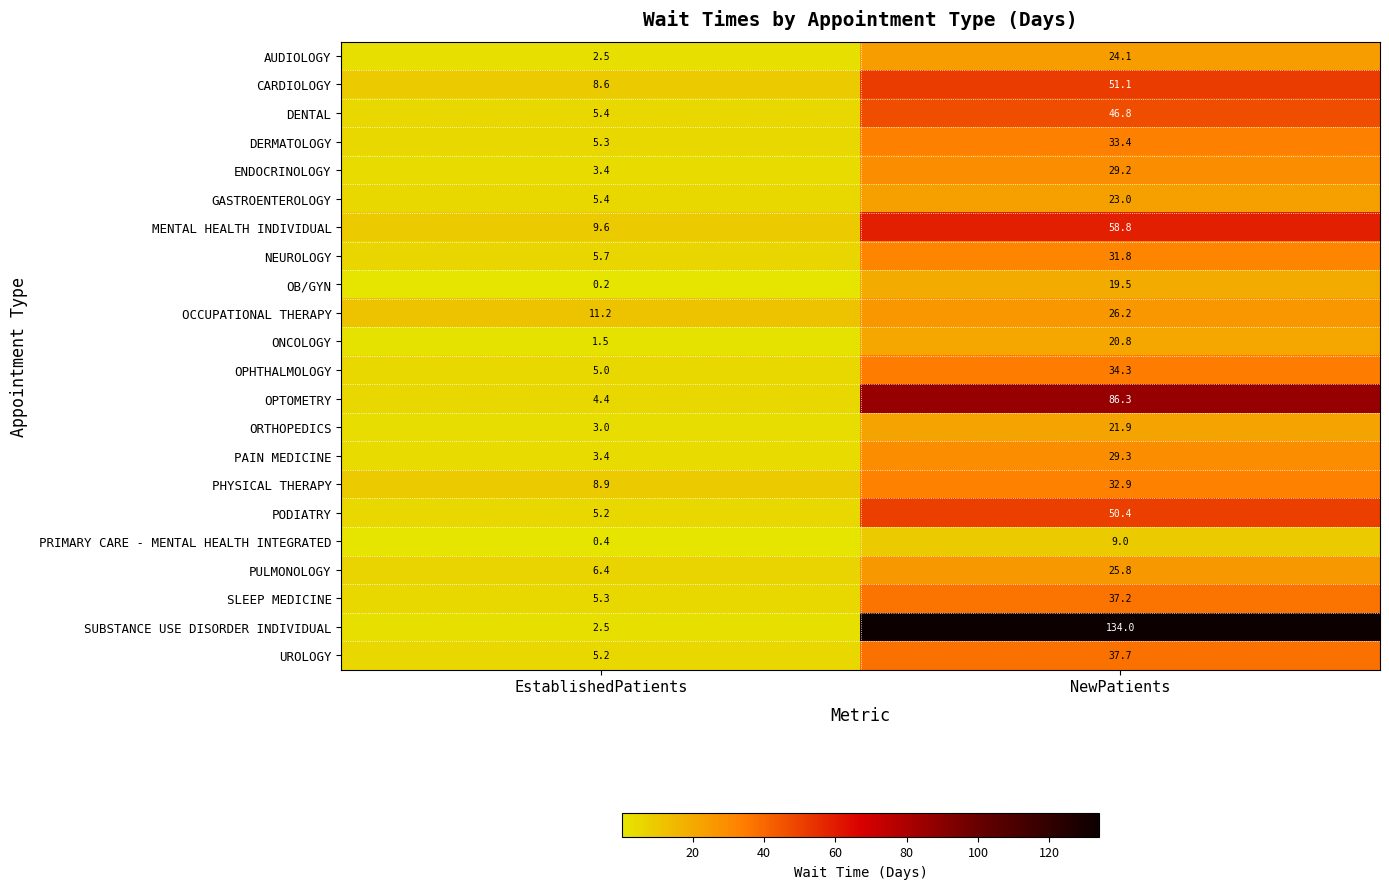

Rank the series by their maximum value, from highest to lowest.

SUBSTANCE USE DISORDER INDIVIDUAL, OPTOMETRY, MENTAL HEALTH INDIVIDUAL, CARDIOLOGY, PODIATRY, DENTAL, UROLOGY, SLEEP MEDICINE, OPHTHALMOLOGY, DERMATOLOGY, PHYSICAL THERAPY, NEUROLOGY, PAIN MEDICINE, ENDOCRINOLOGY, OCCUPATIONAL THERAPY, PULMONOLOGY, AUDIOLOGY, GASTROENTEROLOGY, ORTHOPEDICS, ONCOLOGY, OB/GYN, PRIMARY CARE - MENTAL HEALTH INTEGRATED